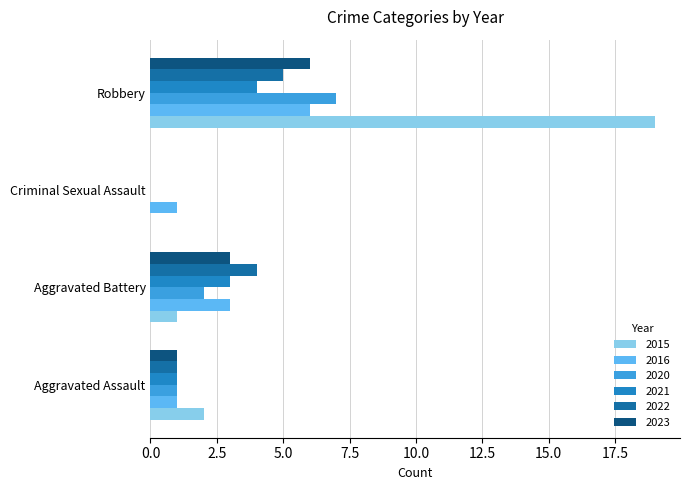

Where is 2015 nearest to the value 9?

Aggravated Assault